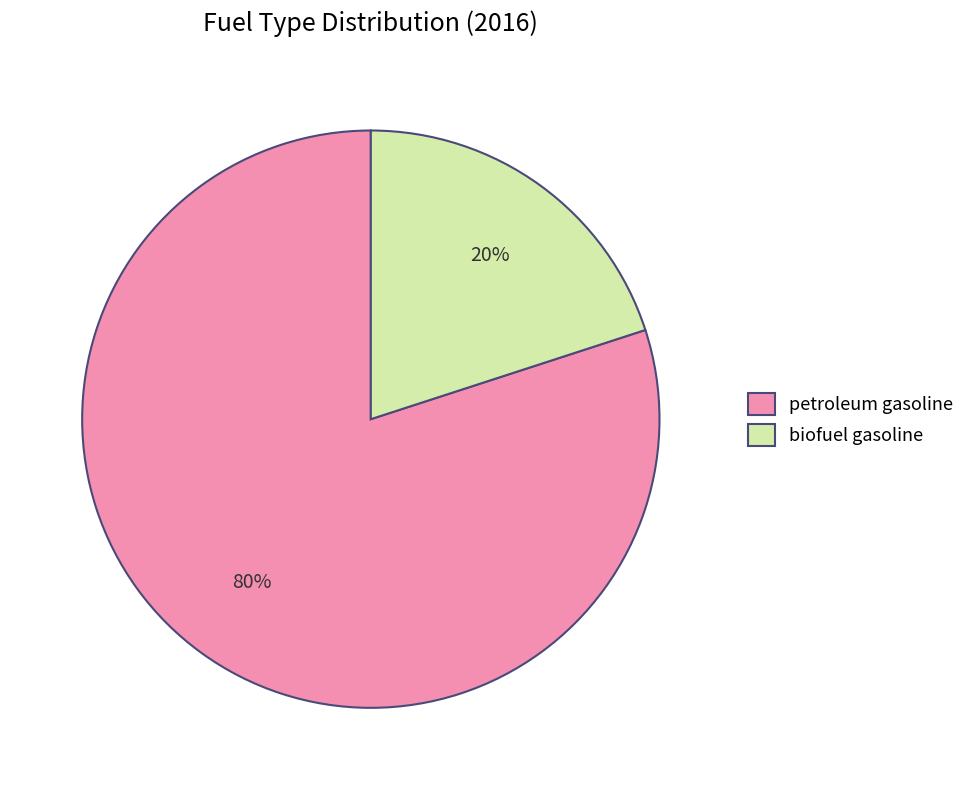

Which category has the biggest portion of the pie?

petroleum gasoline